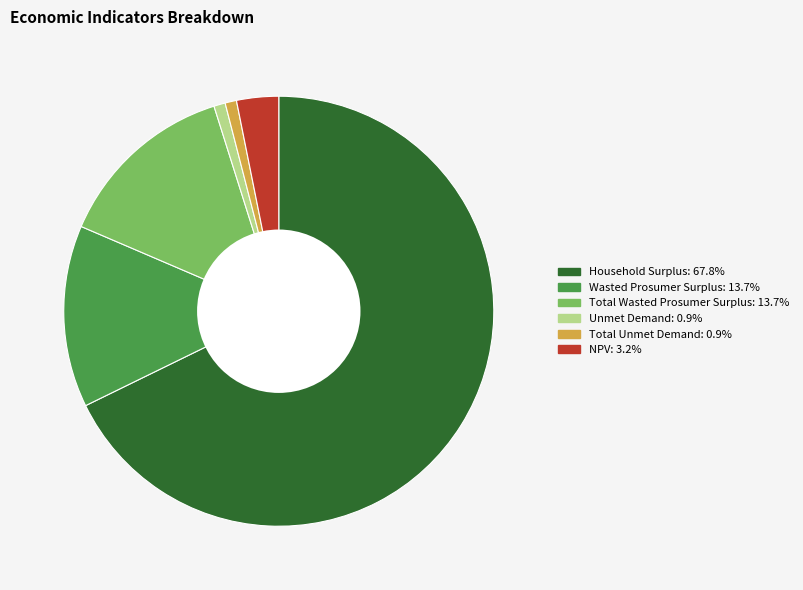

Which has a higher value, Total Wasted Prosumer Surplus or Household Surplus?

Household Surplus